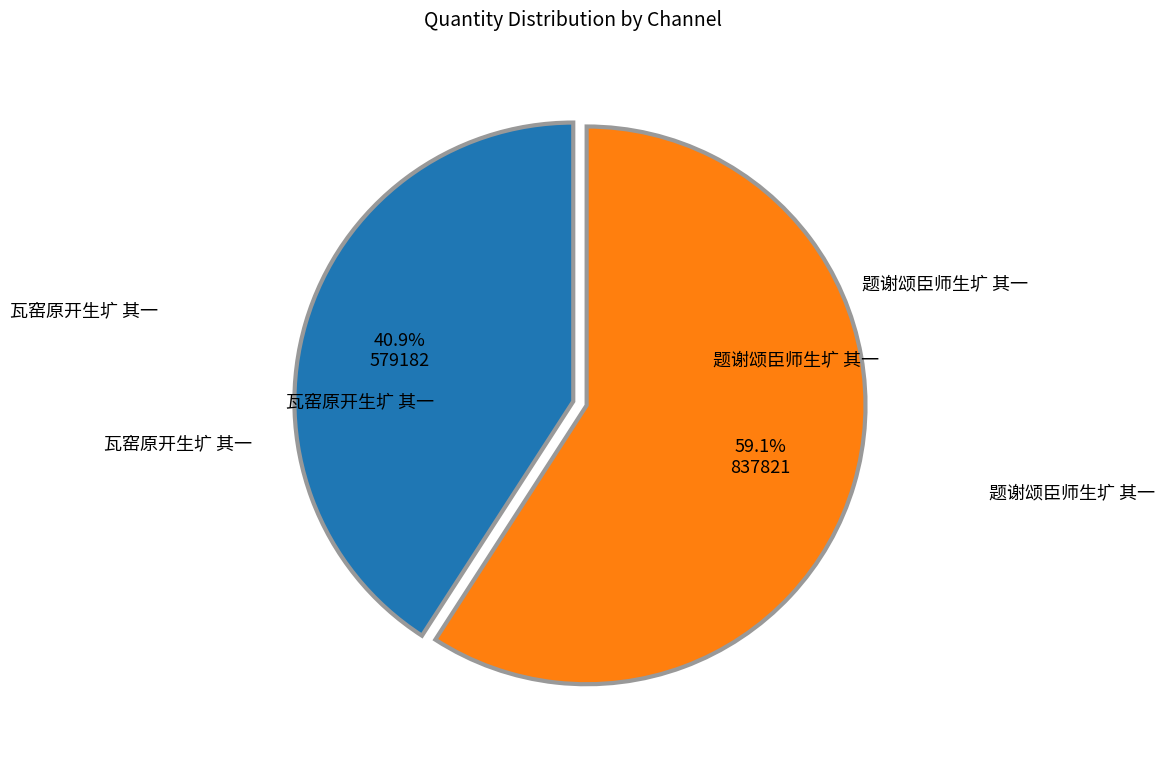

Is it true that 瓦窑原开生圹 其一 is 41% of the pie?

True